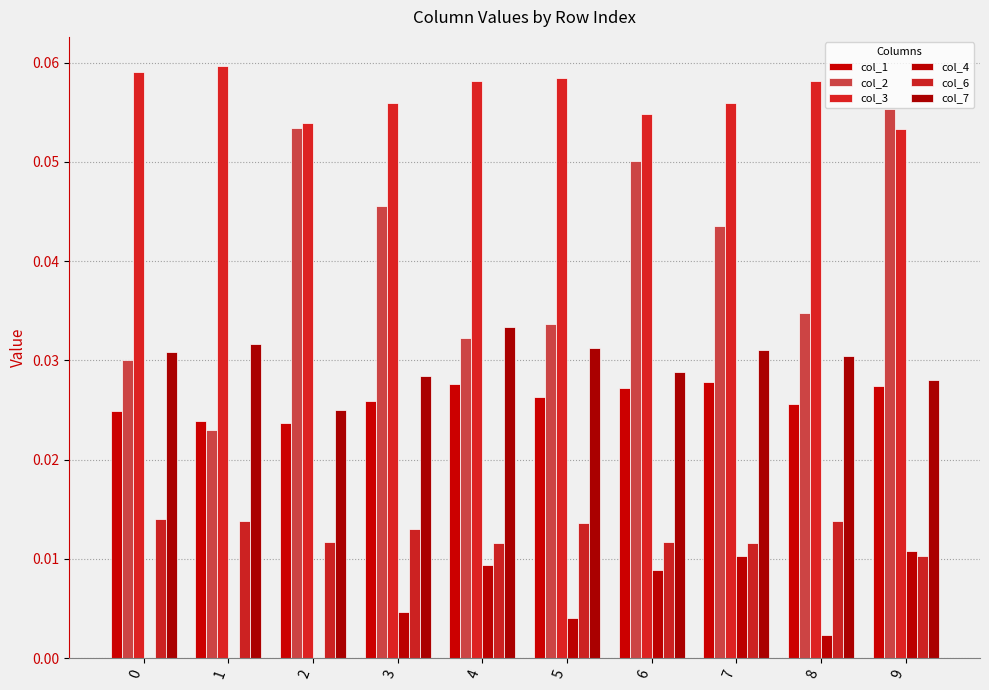

Are the bars horizontal?

No